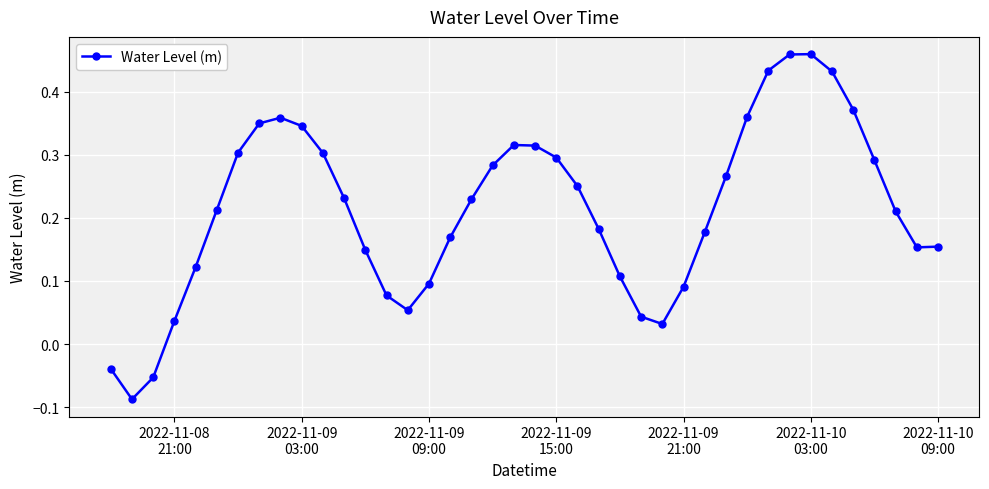

True or false: the data has more than 1 interior local peaks.

True